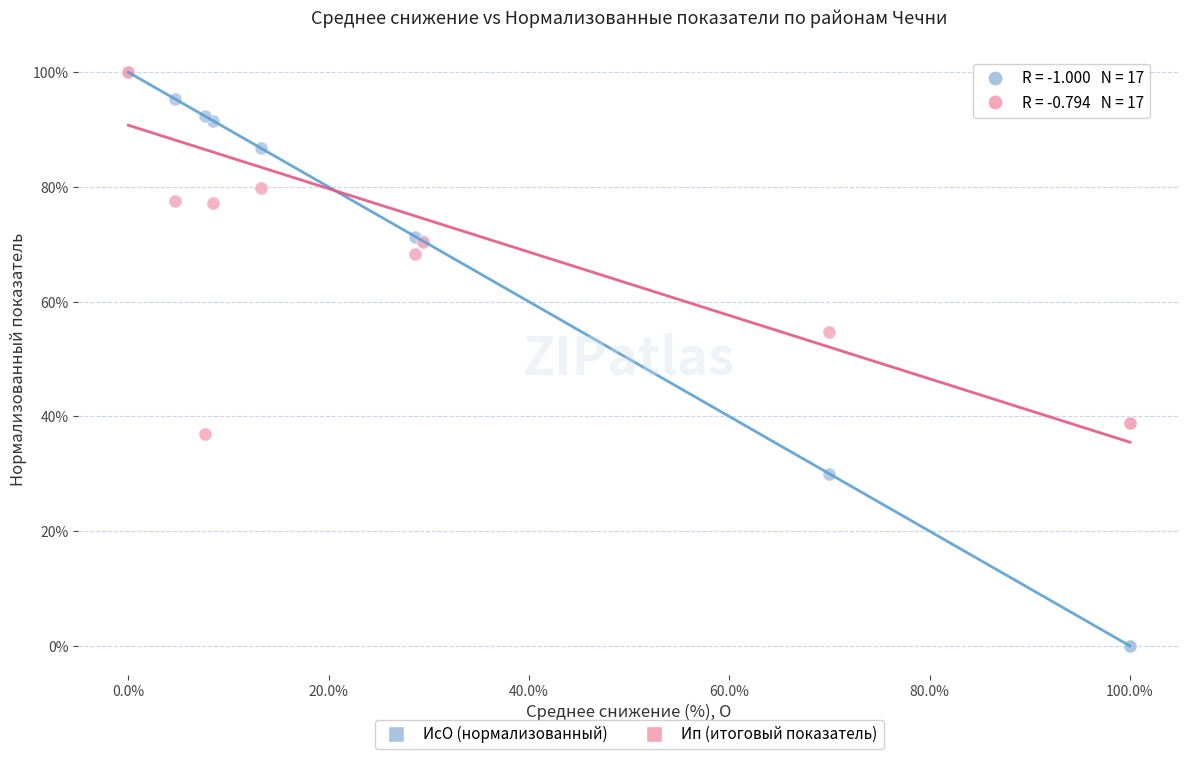

What are all the series names shown in the legend?

ИсО (нормализованный), Ип (итоговый показатель)